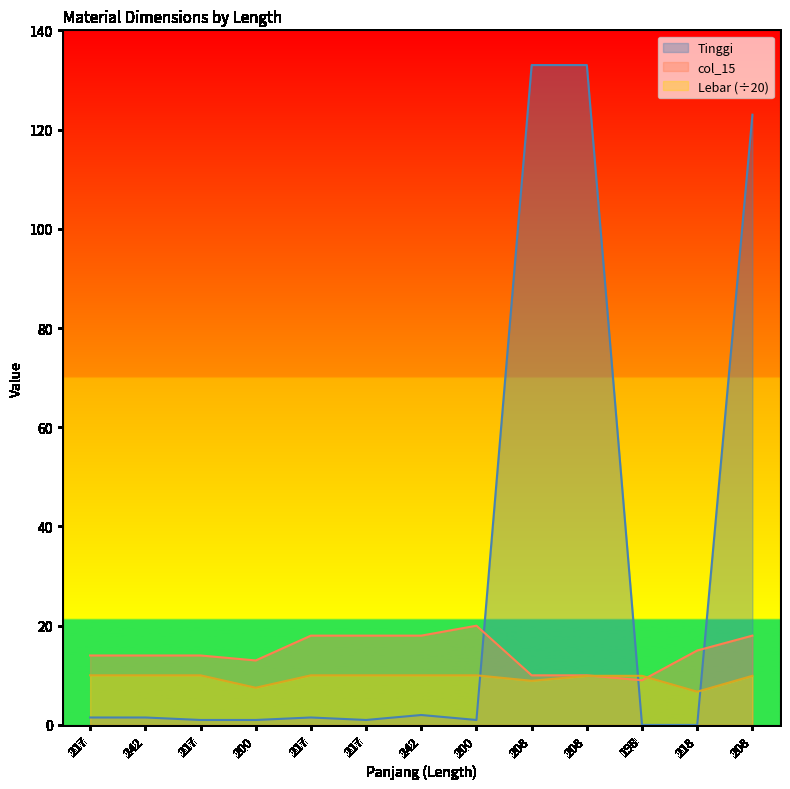

At how many categories does at least one series exceed 68?

3